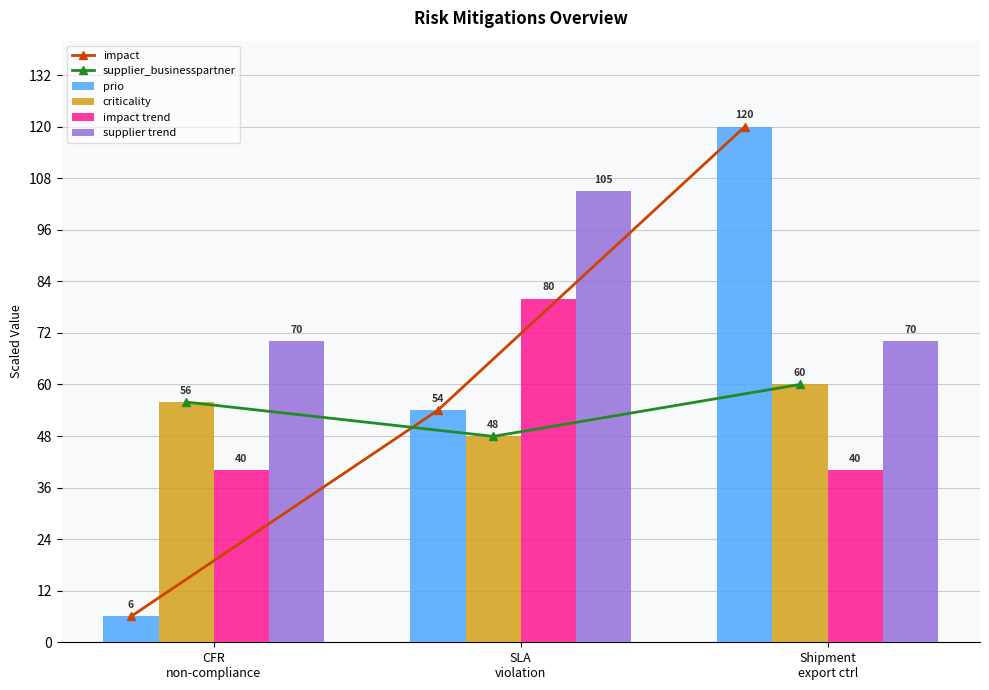

Is it true that criticality equals 155.9 at SLA
violation?

False